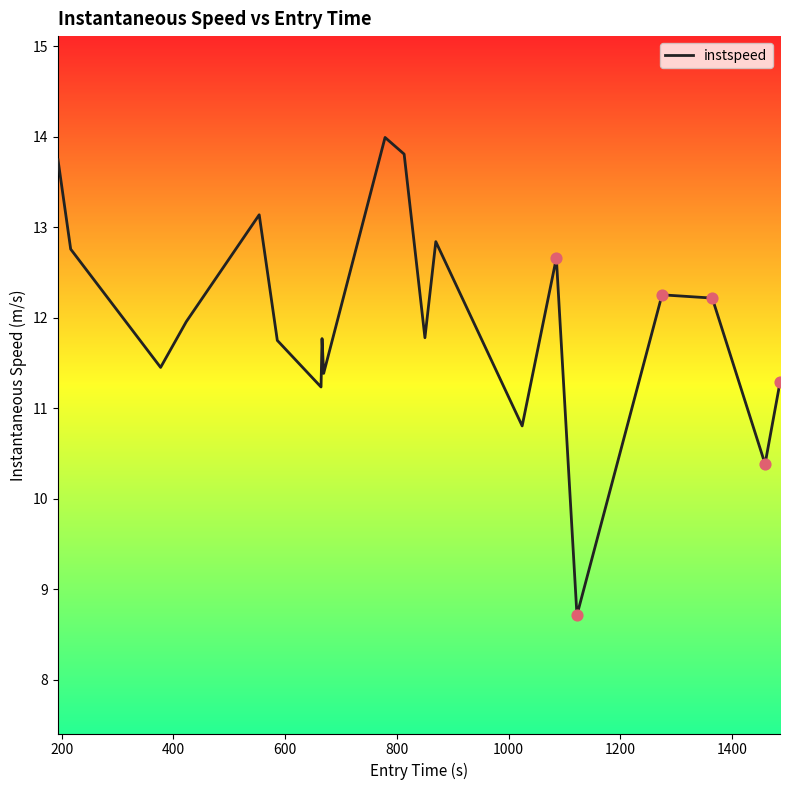

What is the difference between the maximum and minimum values?

5.3